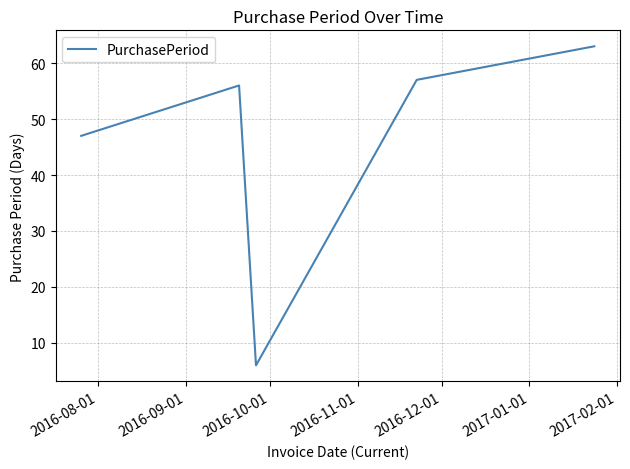

What is the maximum value shown in the chart?

63